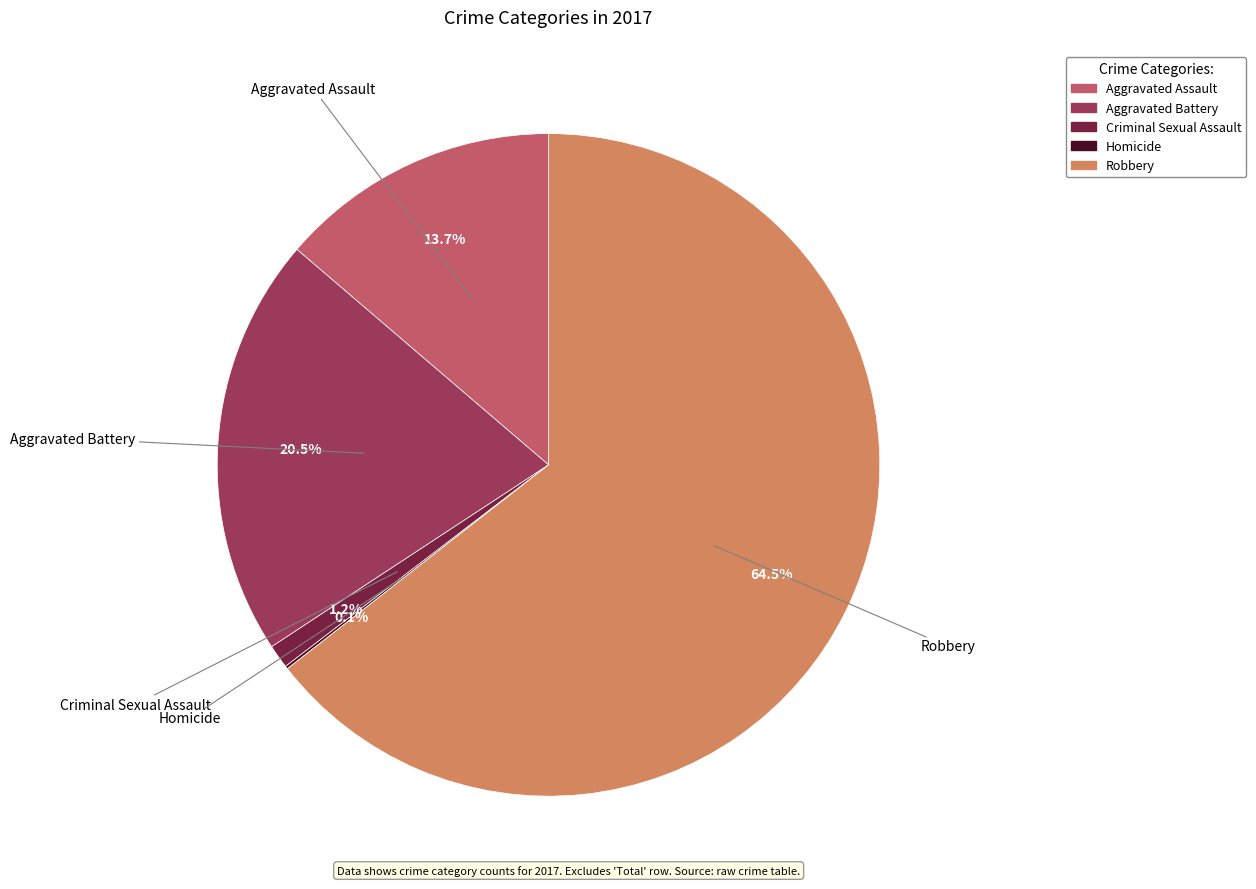

The Criminal Sexual Assault slice represents 15% of the pie. True or false?

False